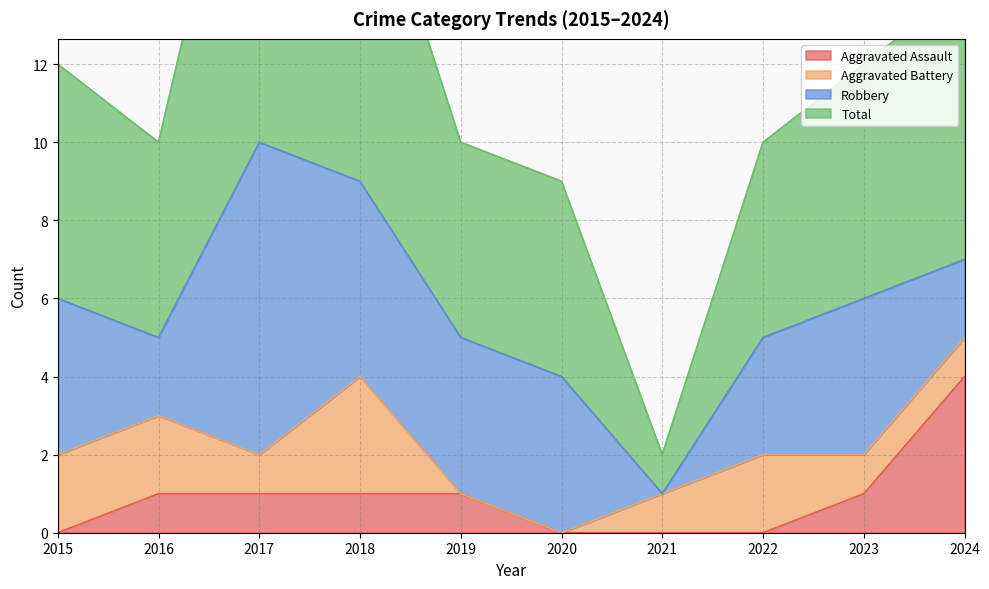

The value of Aggravated Assault at 2015 is 0. True or false?

True